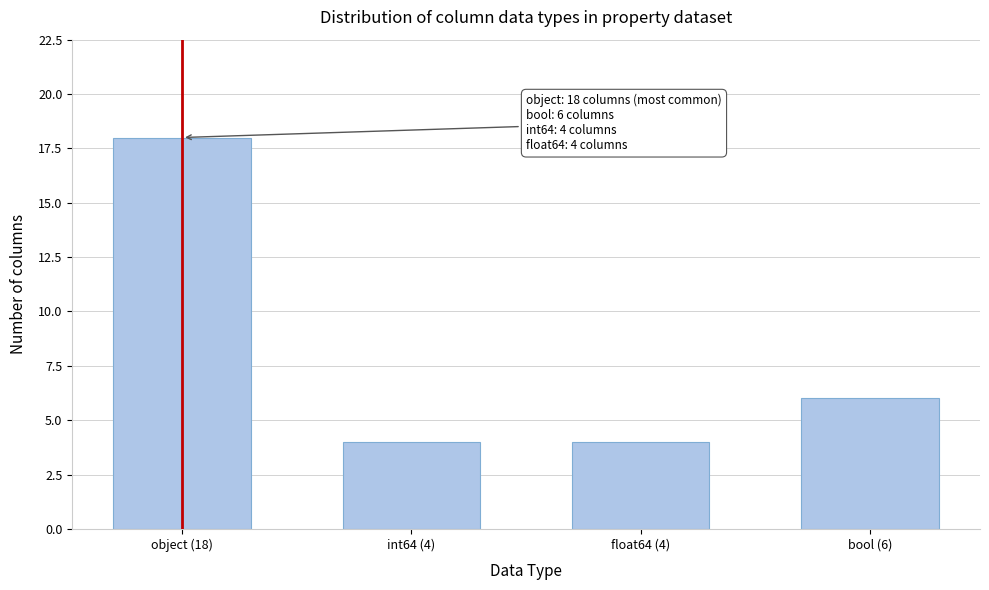

Reading right to left, transcribe all the data shown in this chart.

bool (6)=6	float64 (4)=4	int64 (4)=4	object (18)=18